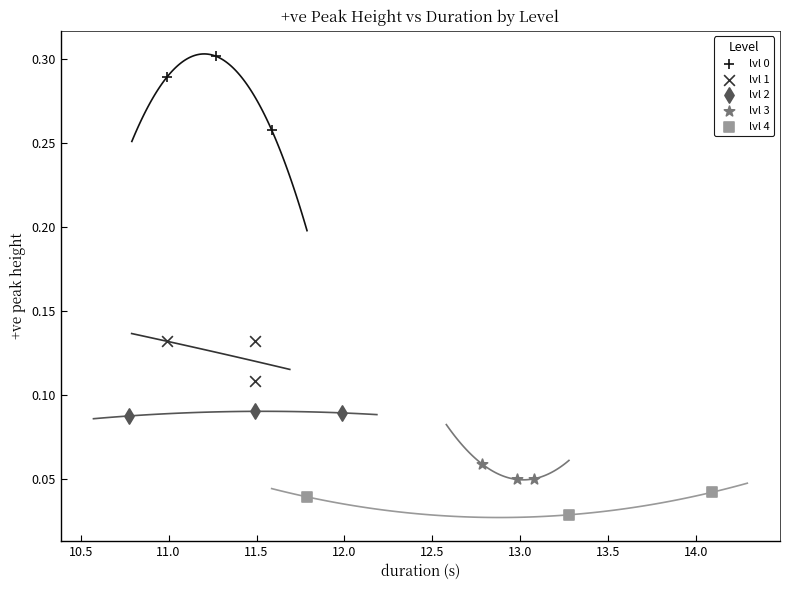

Which series reaches the minimum Y coordinate?

lvl 4